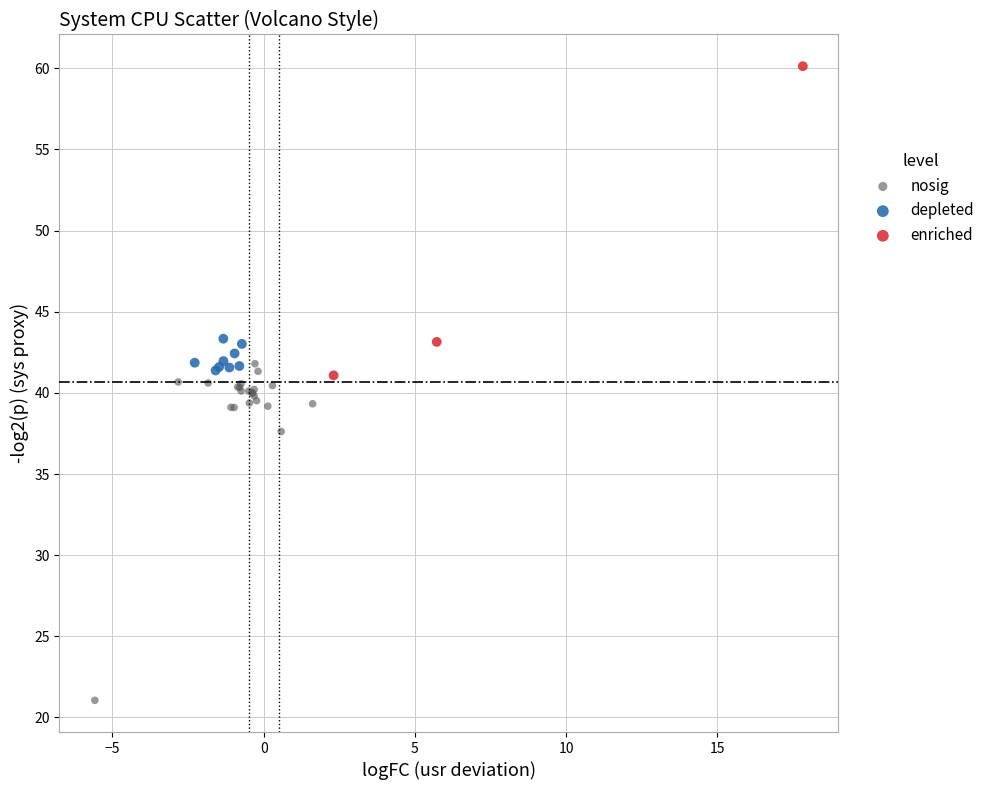

Which series contains the highest Y value?

enriched